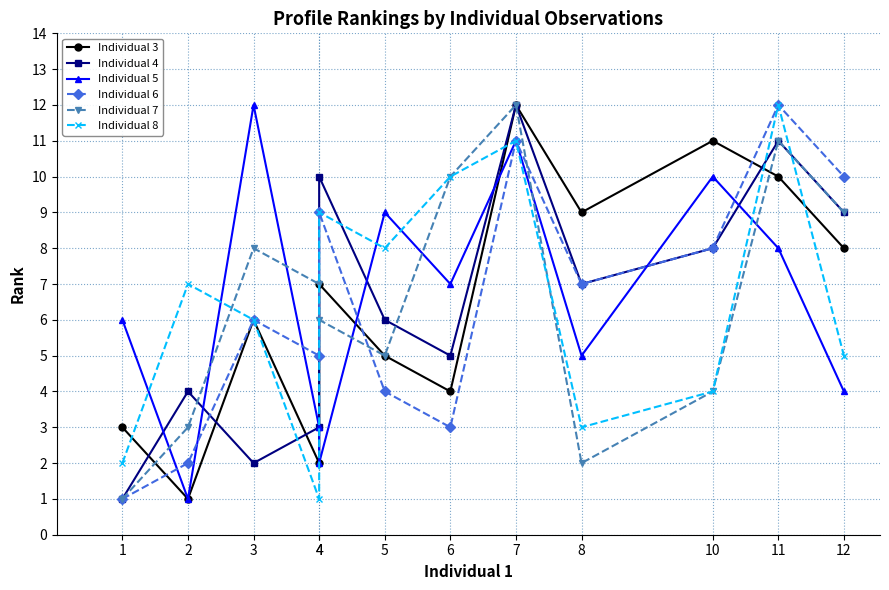

At how many categories does at least one series exceed 1?

12